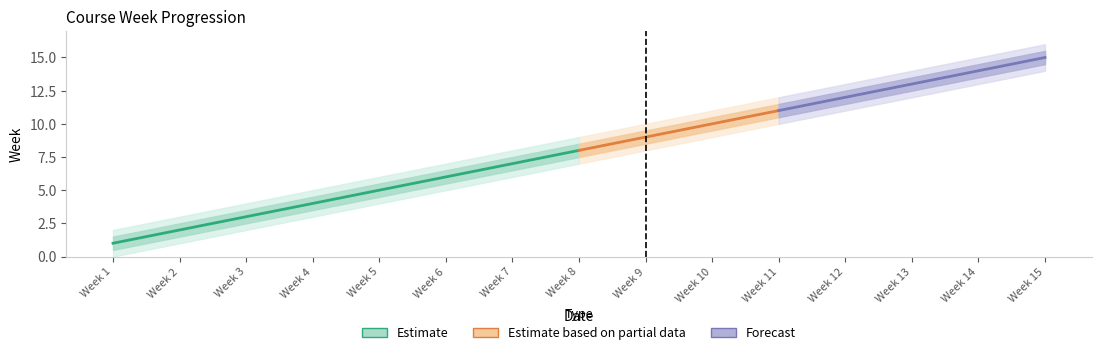

What is the value of the Week_lower point at the 5th from the left?

4.5